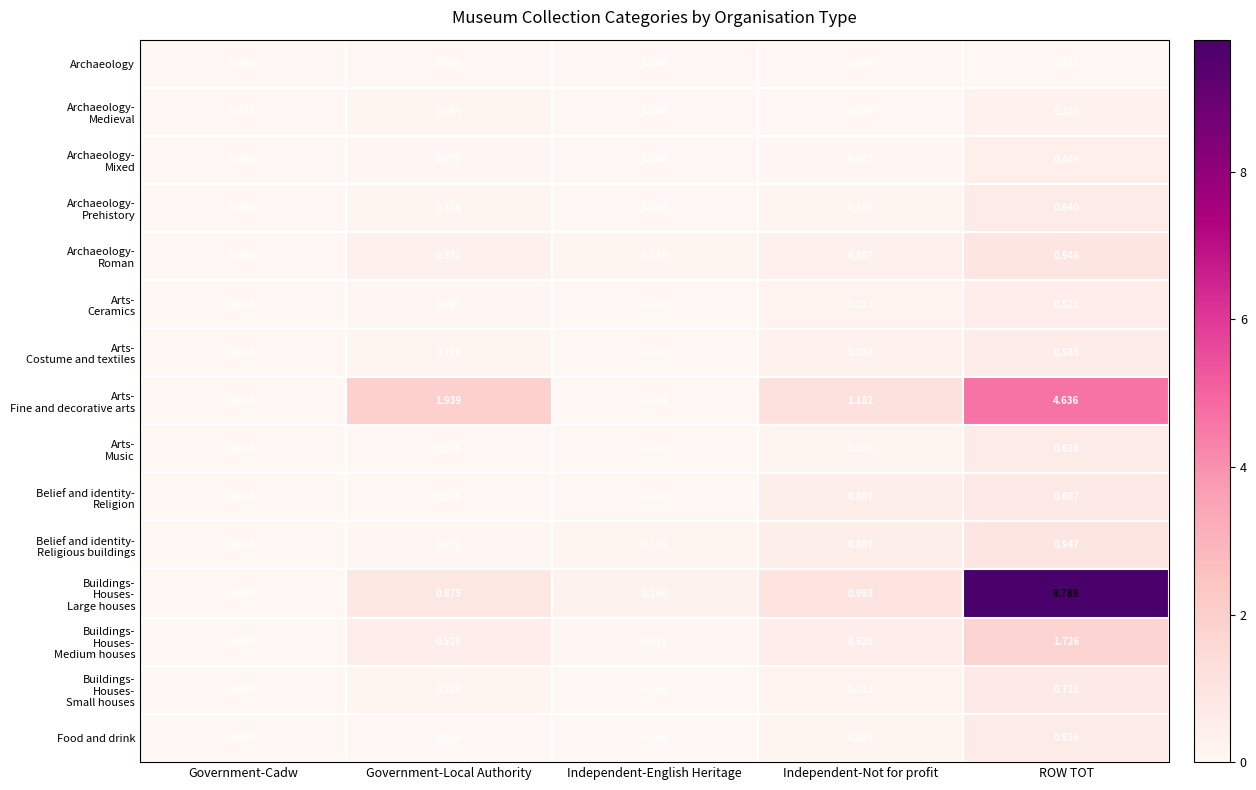

Which category has the highest value across all series?

ROW TOT